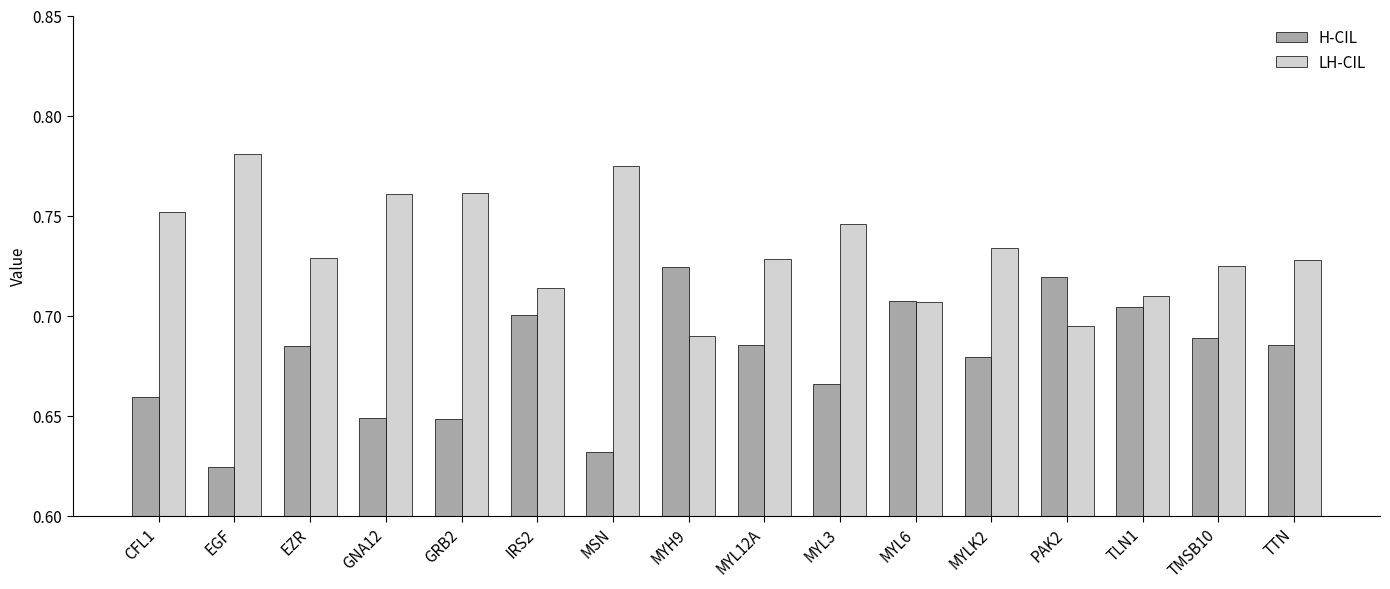

What is the sum of the LH-CIL values at TLN1 and MSN?

1.5